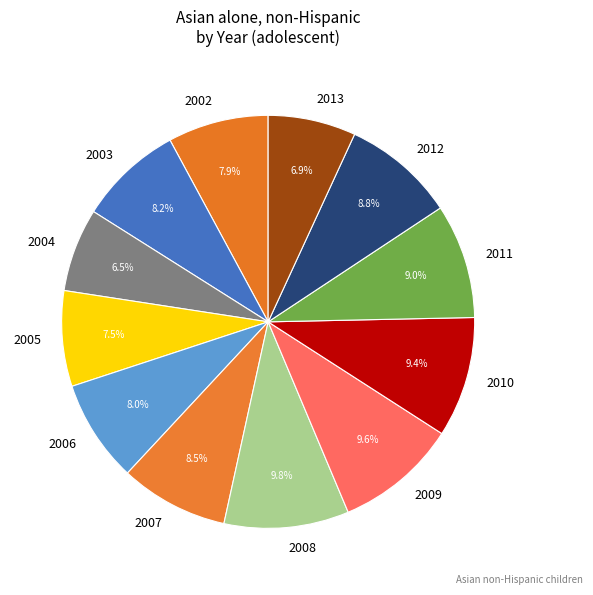

What is the ratio of the value at 2004 to the value at 2005?

0.9